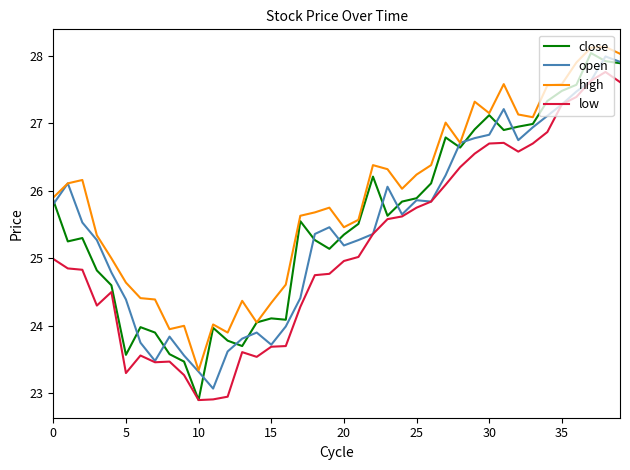

Which series has the largest total across all categories?

high